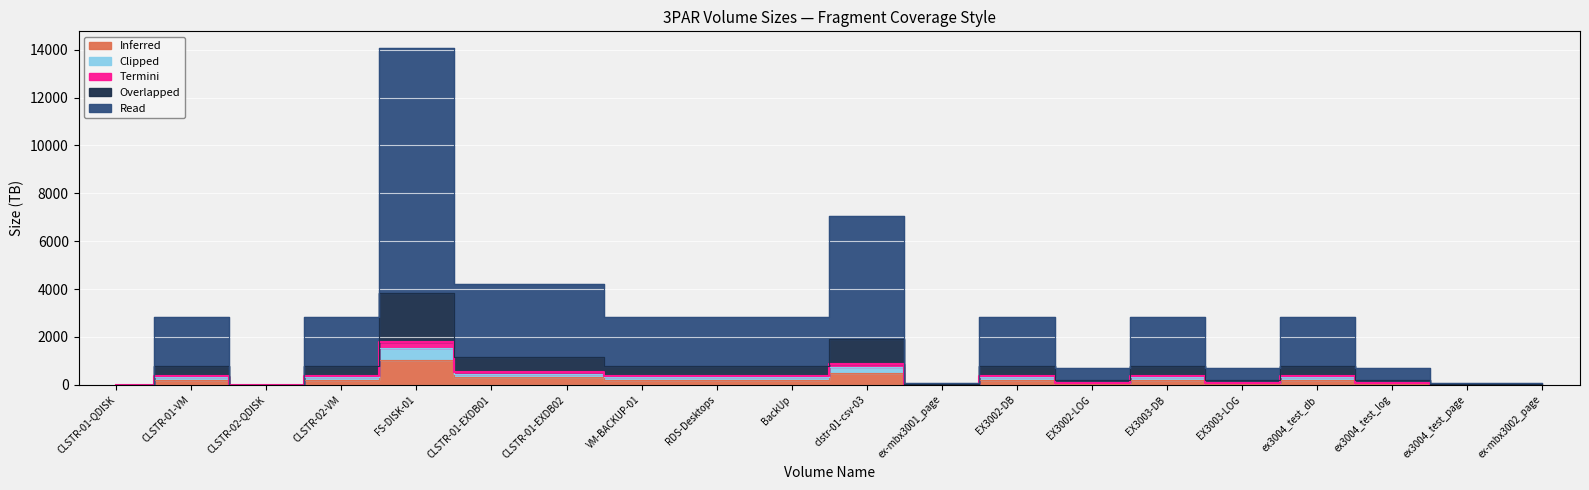

Reading right to left, transcribe all the data shown in this chart.

Read: 87	87	687	2813	687	2813	687	2813	87	7031	2813	2813	2813	4218	4218	14062	2813	1	2813	1
Overlapped: 23	23	187	765	187	765	187	765	23	1911	765	765	765	1146	1146	3822	765	0	765	0
Inferred: 6	6	50	205	50	205	50	205	6	512	205	205	205	307	307	1024	205	0	205	0
Clipped: 9	9	75	305	75	305	75	305	9	762	305	305	305	457	457	1524	305	0	305	0
Termini: 10	10	87	355	87	355	87	355	10	887	355	355	355	532	532	1774	355	0	355	0